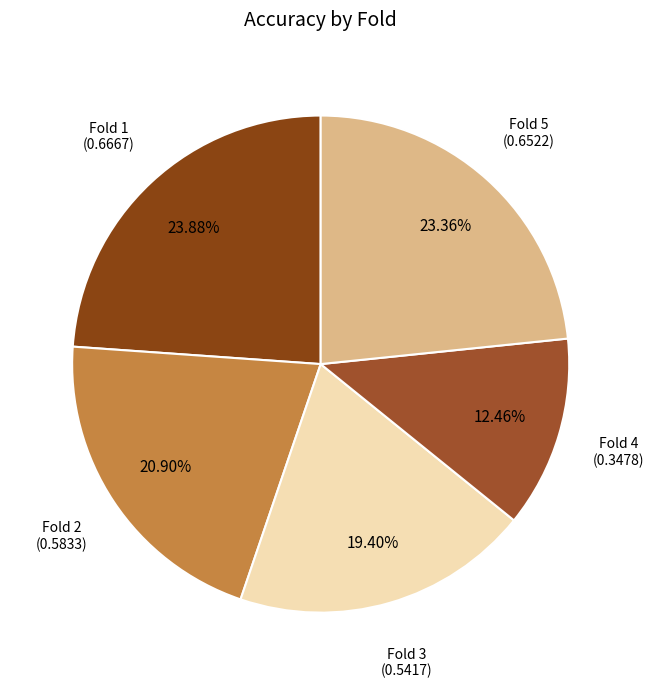

To the nearest percent, what is the average slice percentage?

20%